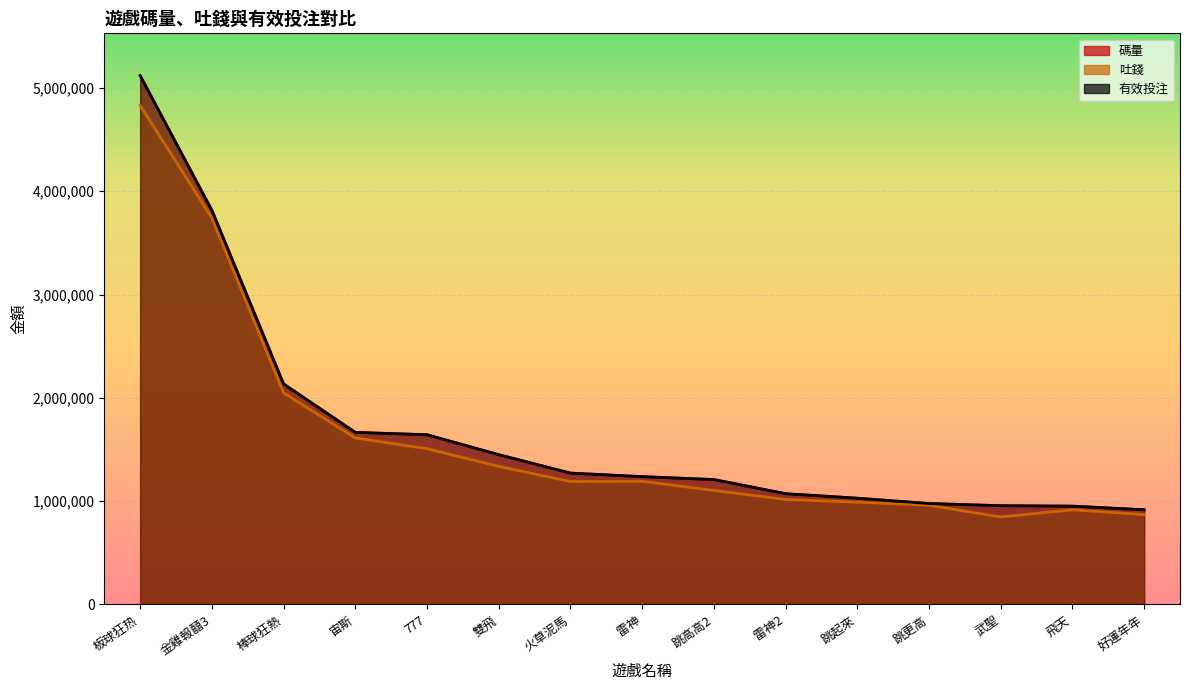

True or false: 有效投注 has more than 2 interior local peaks.

False